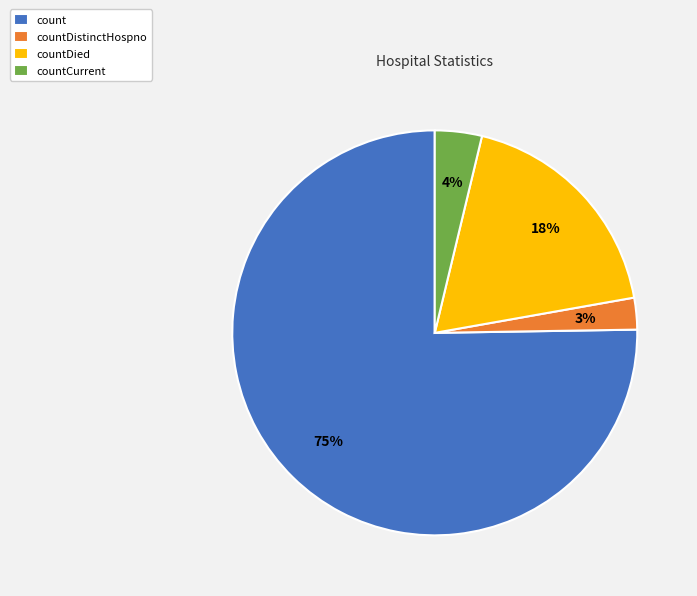

The count slice represents 75% of the pie. True or false?

True